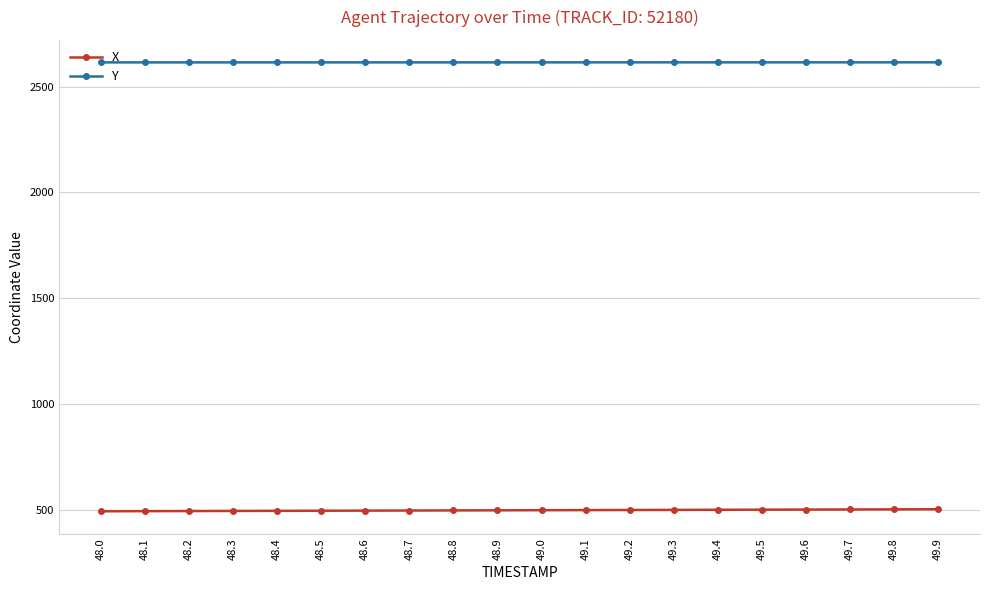

Is it true that Y equals 3973.8 at 48.9?

False